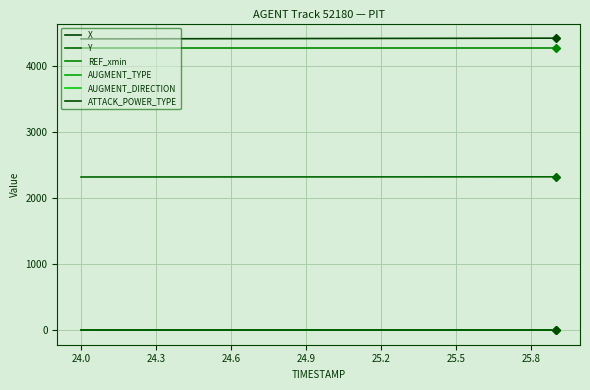

Which category has the lowest value across all series?

24.0